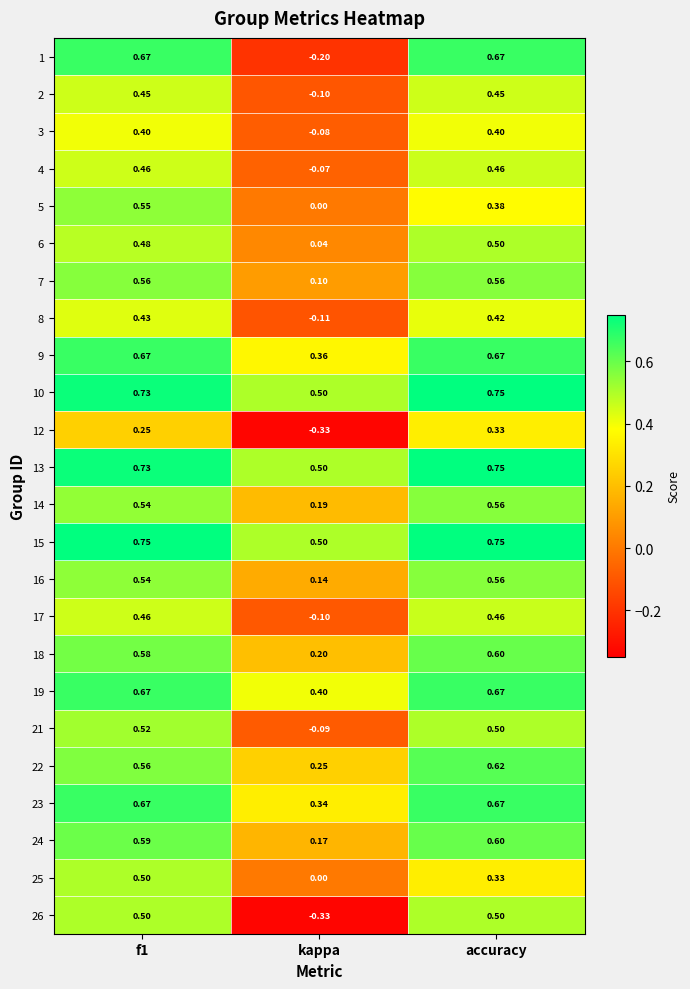

Which series has the widest spread of values?

1